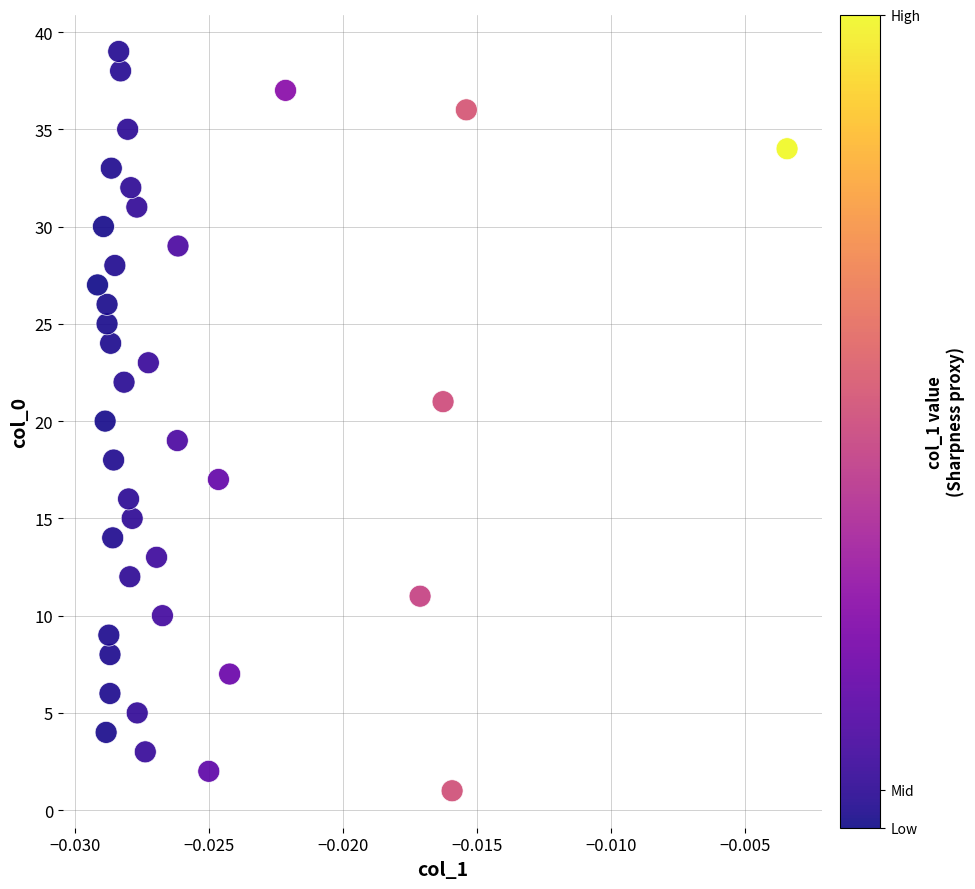

What is the range of Y values (max minus min)?

38